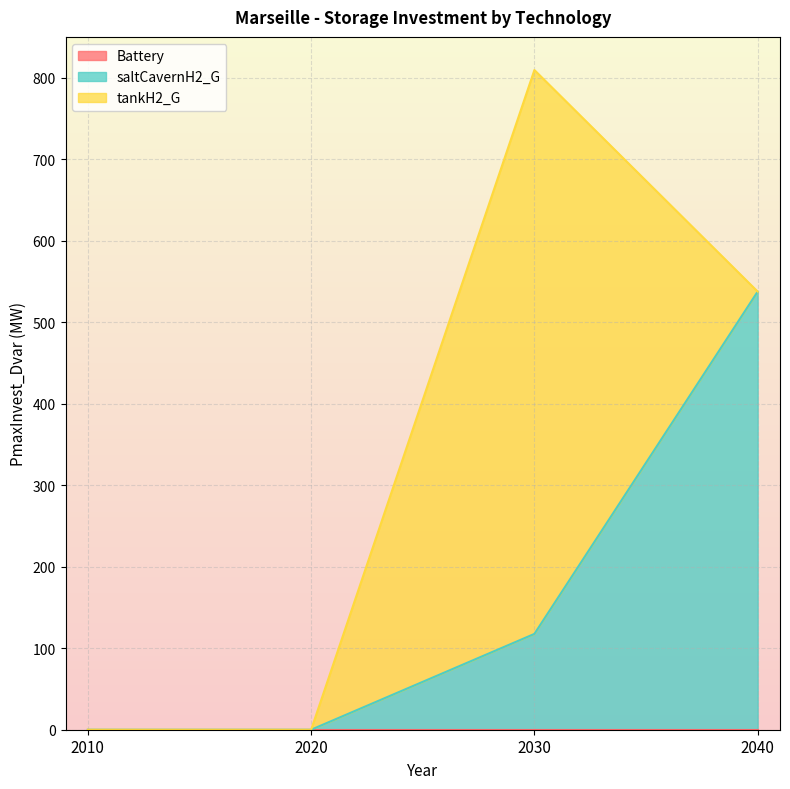

Which label corresponds to the largest value in the chart?

2030